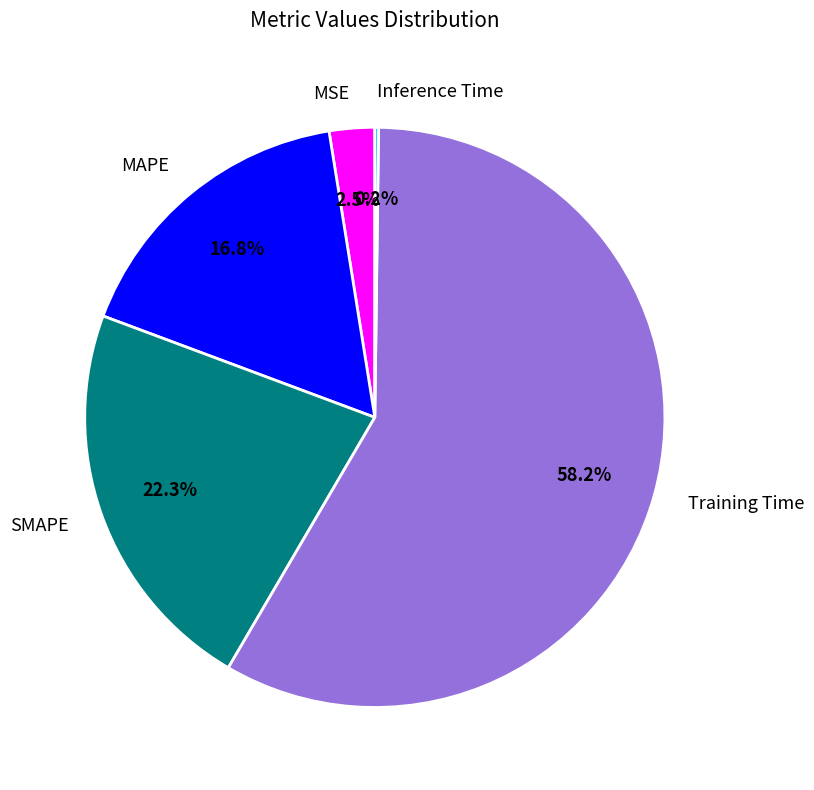

Between Training Time and MAPE, which is larger?

Training Time